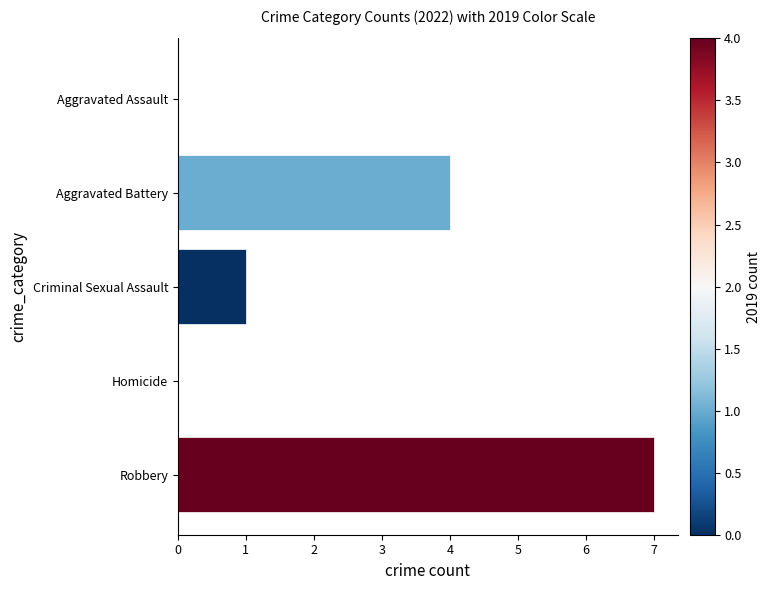

How many data points does each series have?

5